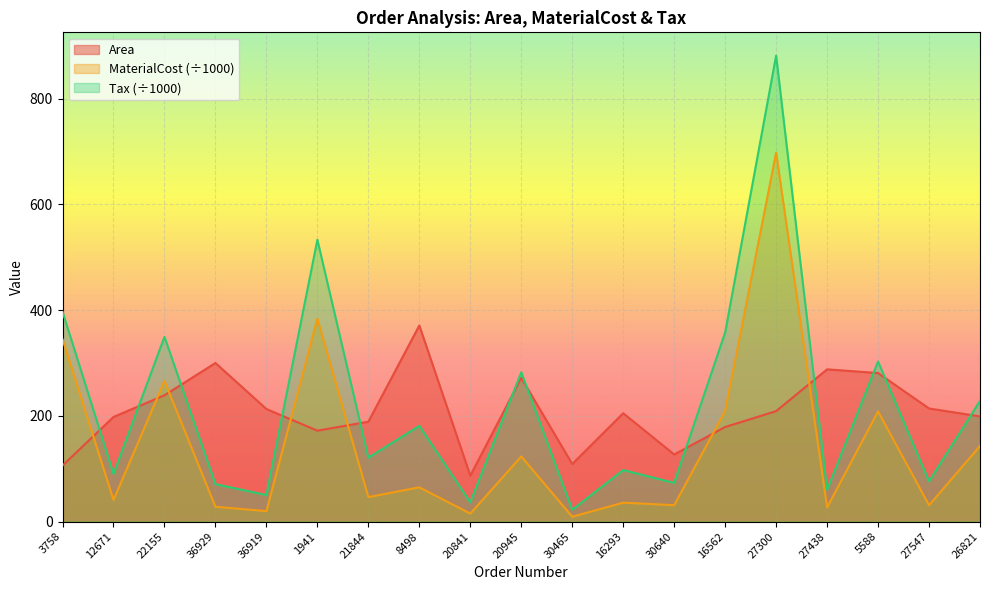

What position from the left is 5588?

17